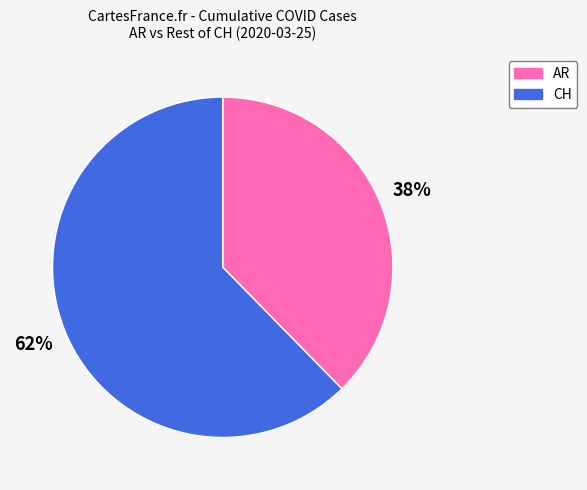

Count the number of slices in the pie.

2